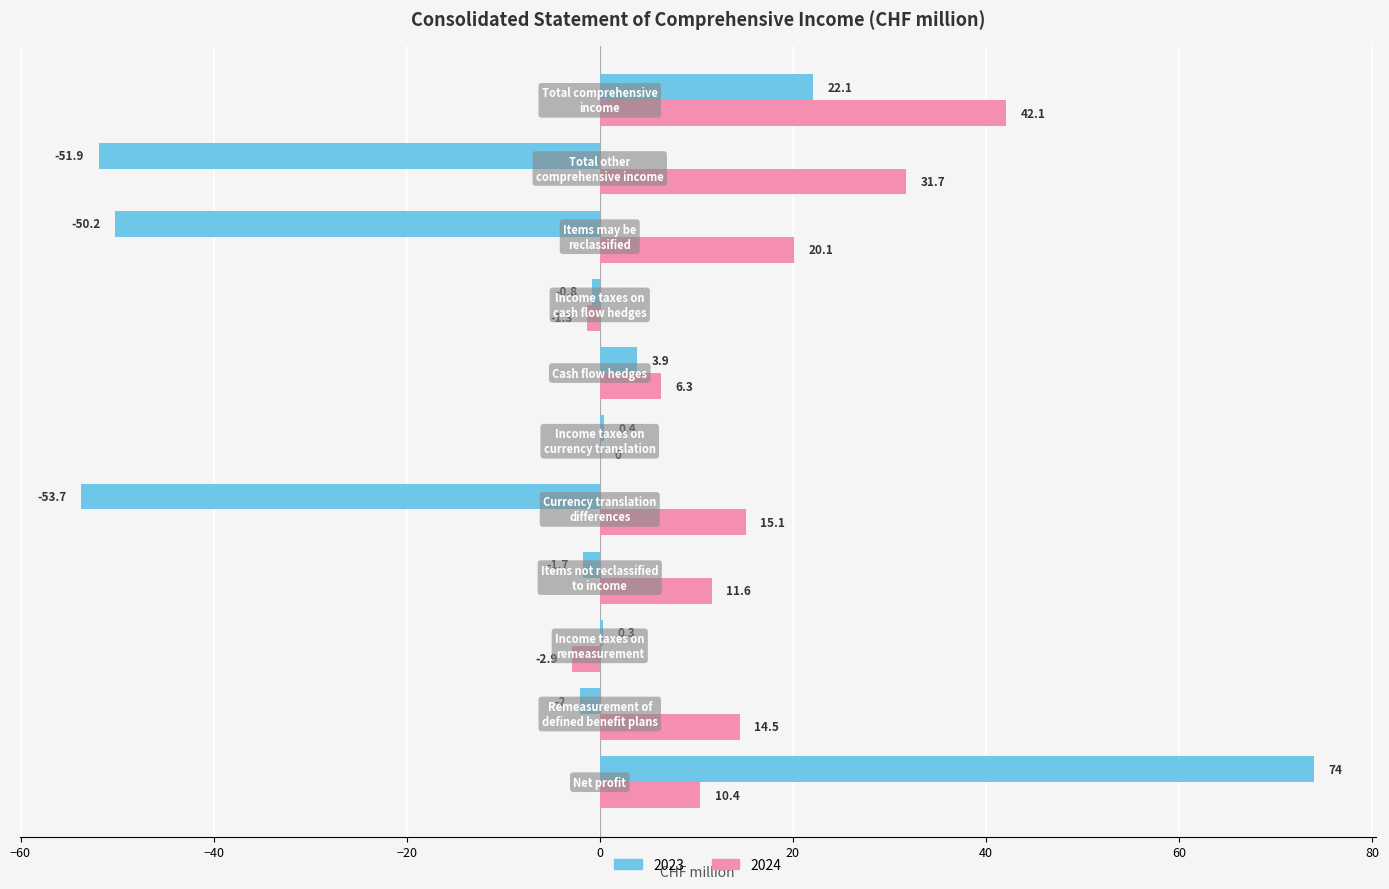

Which series has the largest total across all categories?

2024